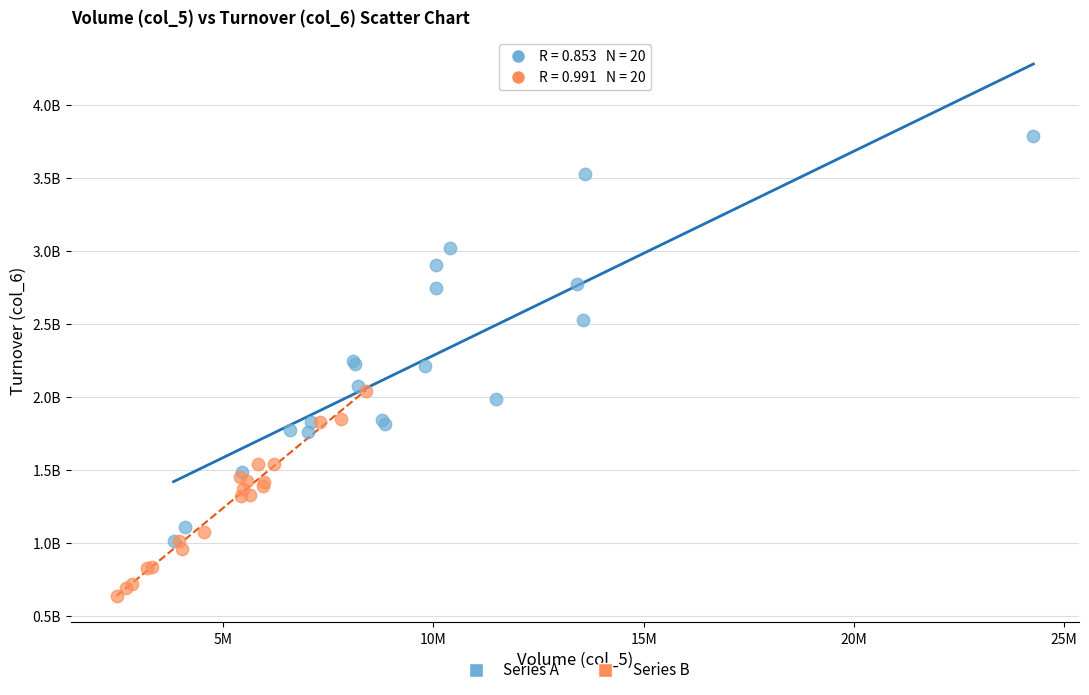

What are all the series names shown in the legend?

Series A, Series B